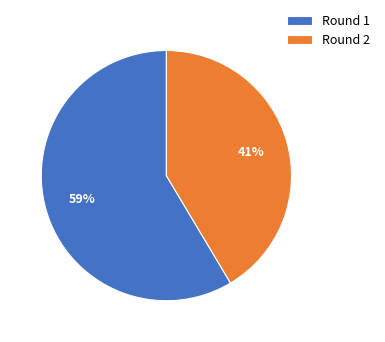

The Round 2 slice represents 53% of the pie. True or false?

False